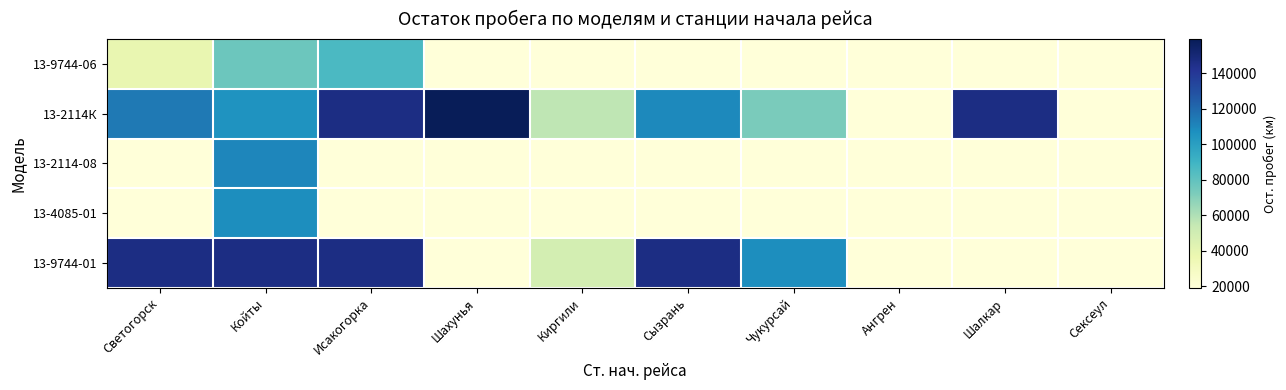

Reading left to right, transcribe all the data shown in this chart.

13-9744-06: Светогорск=38451.0	Койты=76984.0	Исакогорка=86377.0	Шахунья=19225.5	Киргили=19225.5	Сызрань=19225.5	Чукурсай=19225.5	Ангрен=19225.5	Шалкар=19225.5	Сексеул=19225.5
13-2114К: Светогорск=114771.0	Койты=105067.0	Исакогорка=146029.0	Шахунья=159045.0	Киргили=55946.0	Сызрань=108823.0	Чукурсай=72759.0	Ангрен=19225.5	Шалкар=146029.0	Сексеул=19225.5
13-2114-08: Светогорск=19225.5	Койты=110123.0	Исакогорка=19225.5	Шахунья=19225.5	Киргили=19225.5	Сызрань=19225.5	Чукурсай=19225.5	Ангрен=19225.5	Шалкар=19225.5	Сексеул=19225.5
13-4085-01: Светогорск=19225.5	Койты=107406.0	Исакогорка=19225.5	Шахунья=19225.5	Киргили=19225.5	Сызрань=19225.5	Чукурсай=19225.5	Ангрен=19225.5	Шалкар=19225.5	Сексеул=19225.5
13-9744-01: Светогорск=146319.0	Койты=146319.0	Исакогорка=146187.0	Шахунья=19225.5	Киргили=48491.0	Сызрань=146187.0	Чукурсай=107406.0	Ангрен=19225.5	Шалкар=19225.5	Сексеул=19225.5